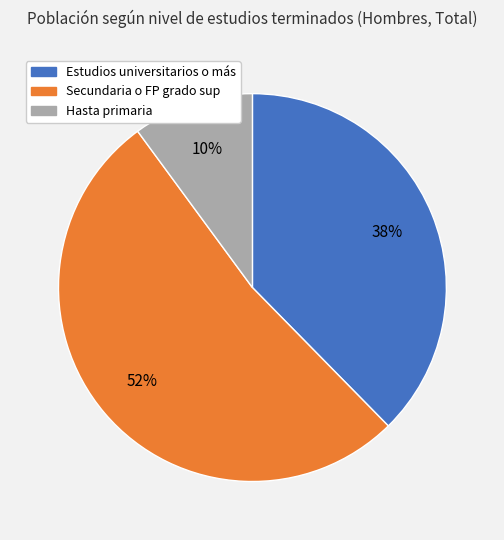

How many segments does this pie chart have?

3